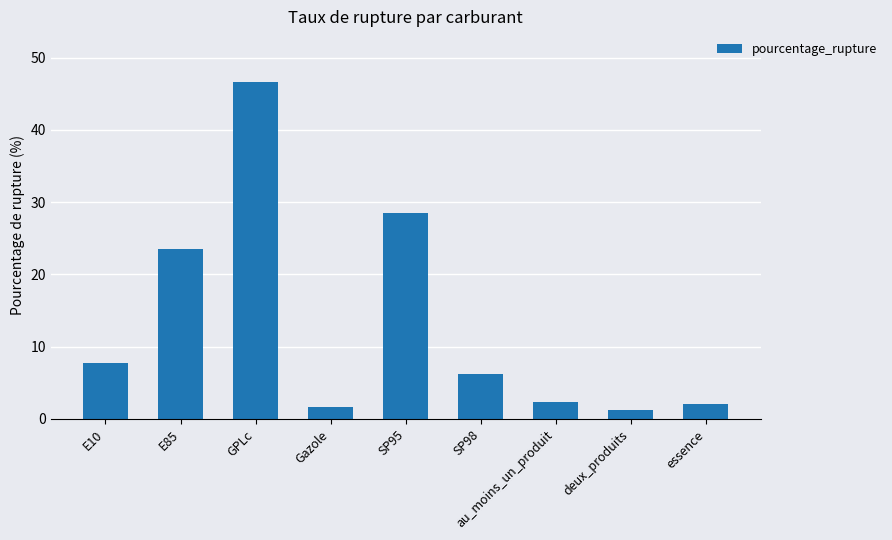

What is the smallest value displayed?

1.3